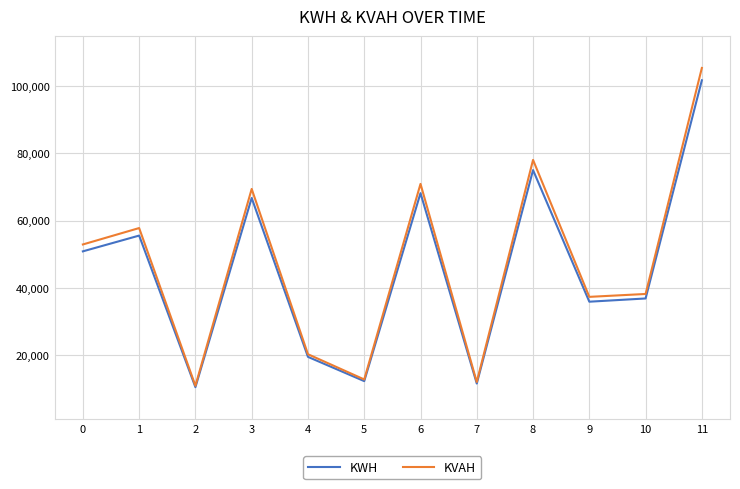

Which series changed the most between 1 and 9?

KVAH